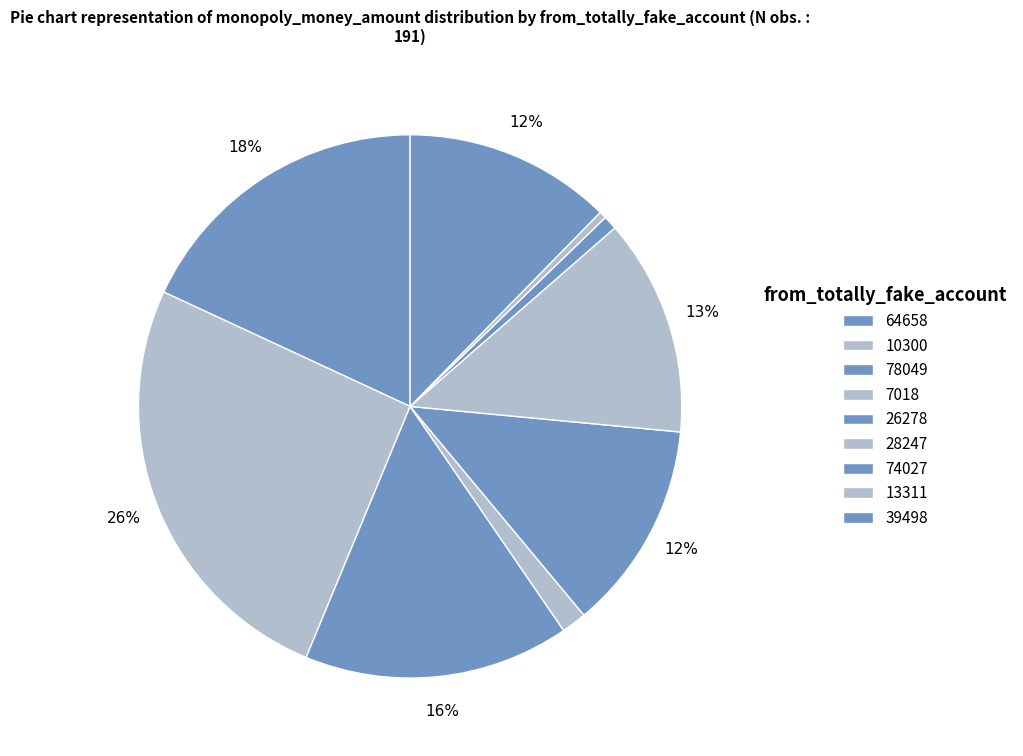

To the nearest percent, what portion does 26278 represent?

12%